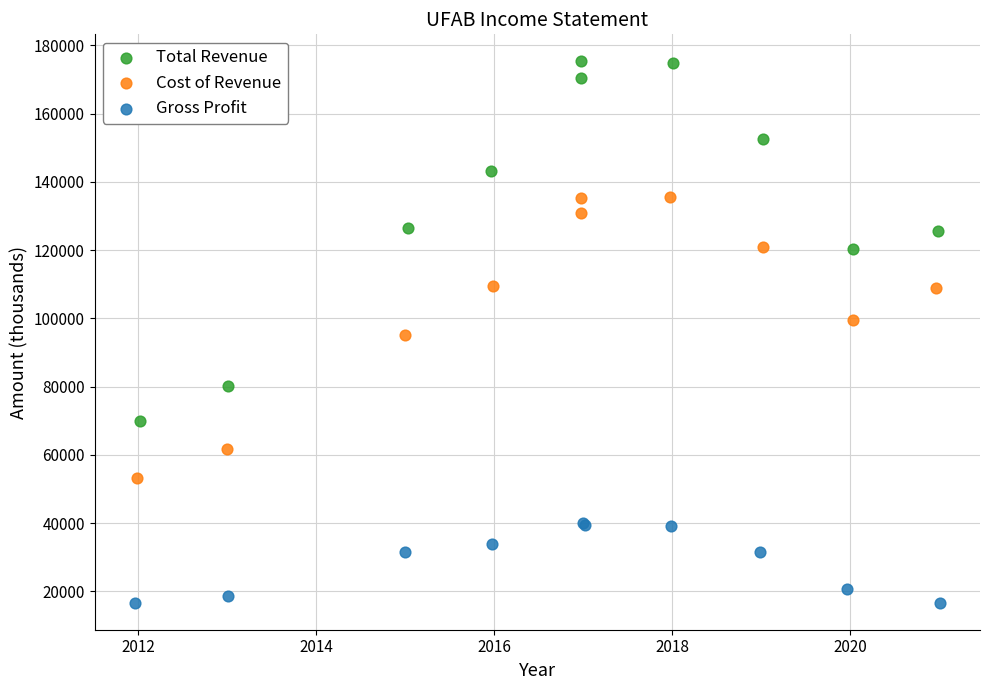

Which series has the largest Y range (max minus min)?

Total Revenue